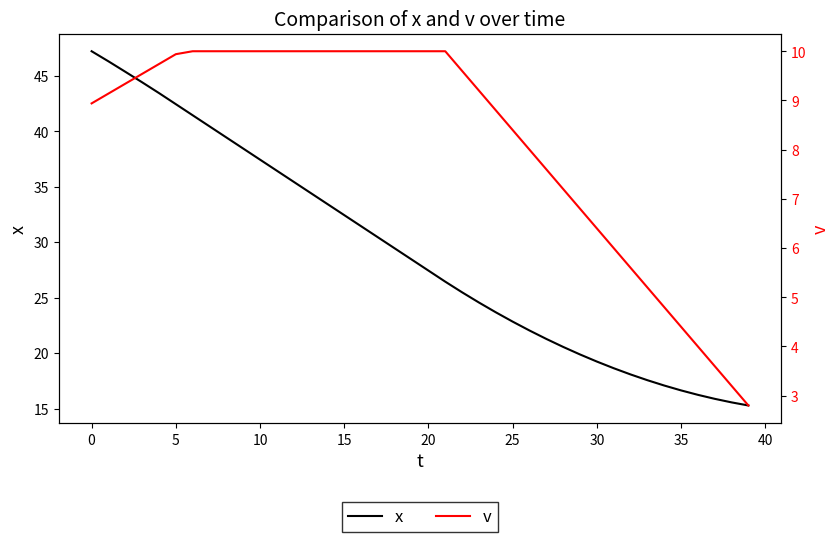

The x series shows 35.4 at 12. True or false?

True